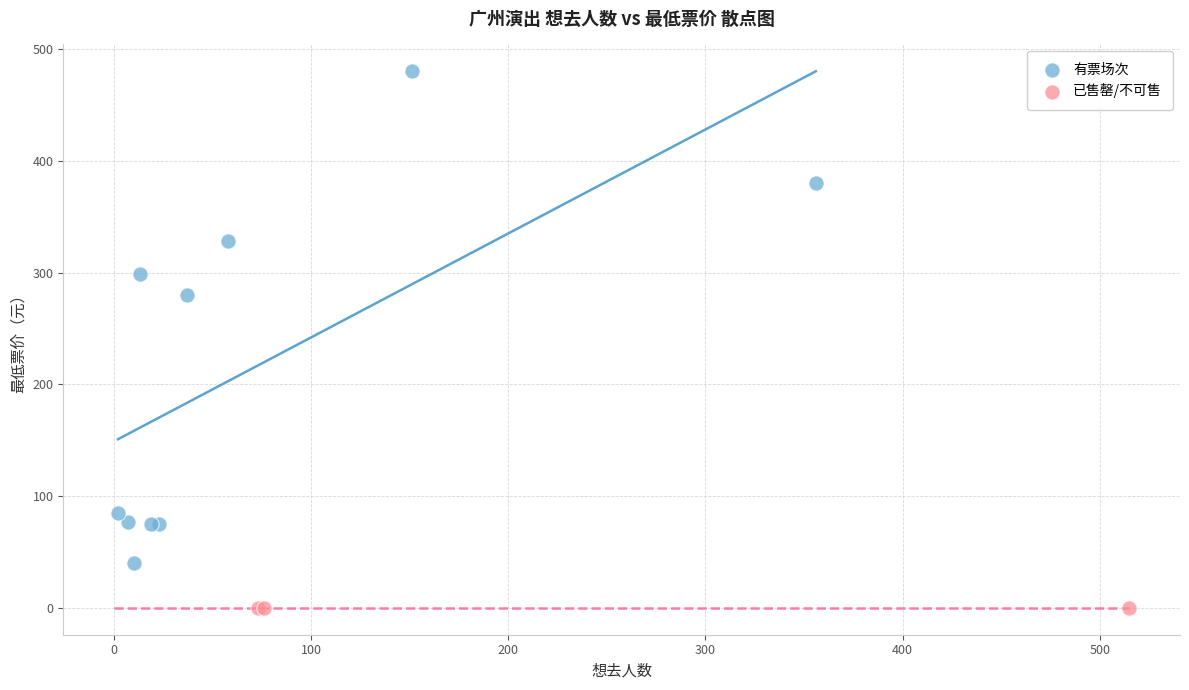

Which series reaches the maximum Y coordinate?

有票场次